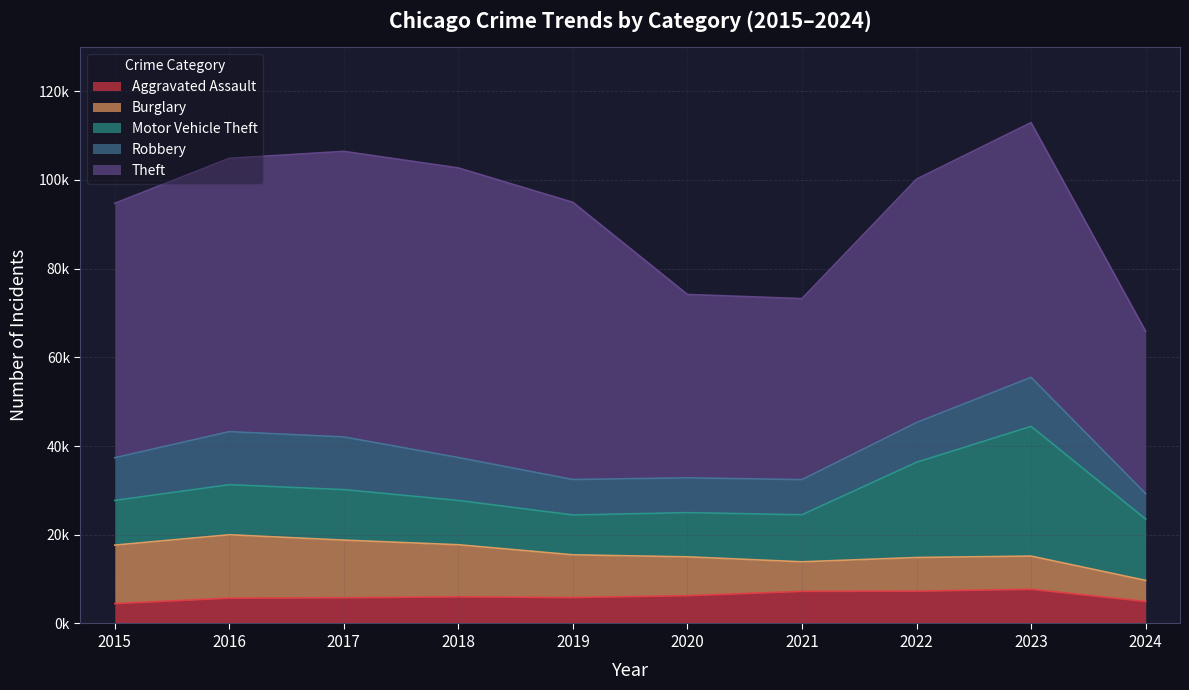

Is the value of Robbery at 2016 greater than the value of Burglary at 2020?

Yes